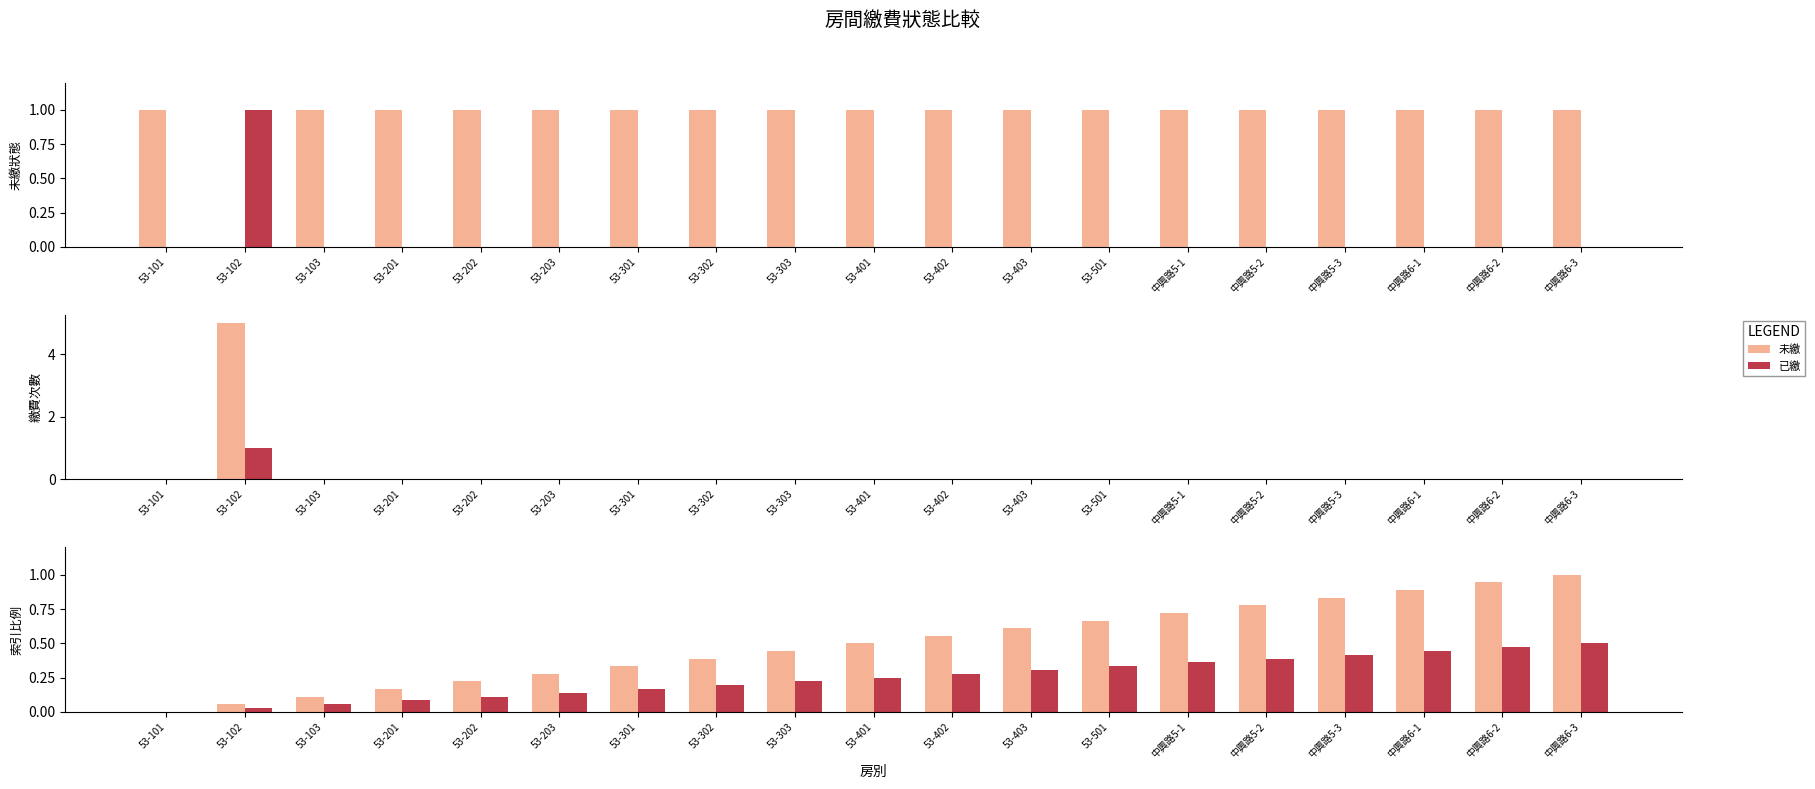

At which category is the sum across all series the highest?

中興路6-3